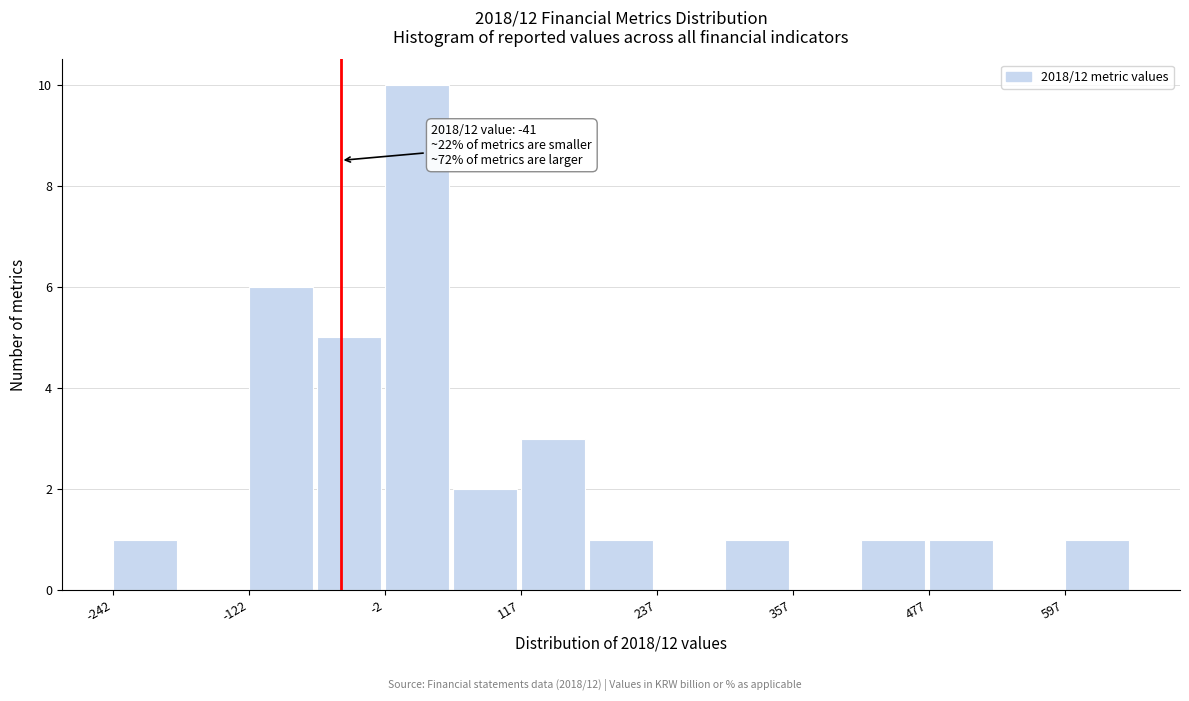

Around what value on the x-axis is the tallest bar? Give the approximate position of its centre, as read against the axis.

20